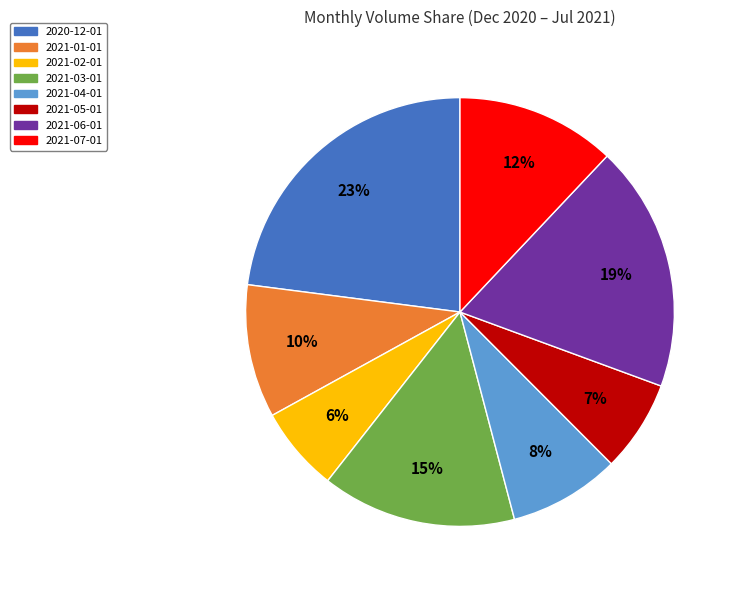

Does 2021-06-01 account for over 50% of the chart?

No